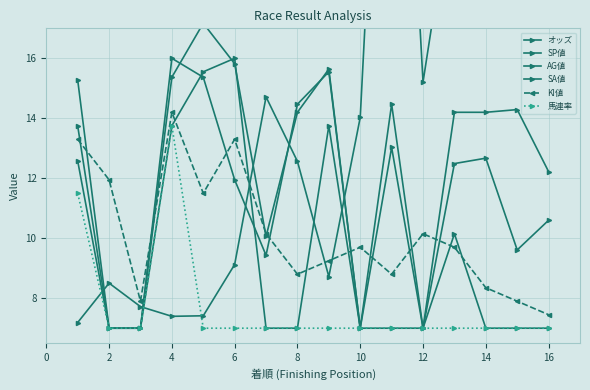

Where is the first local maximum for SA値?

8